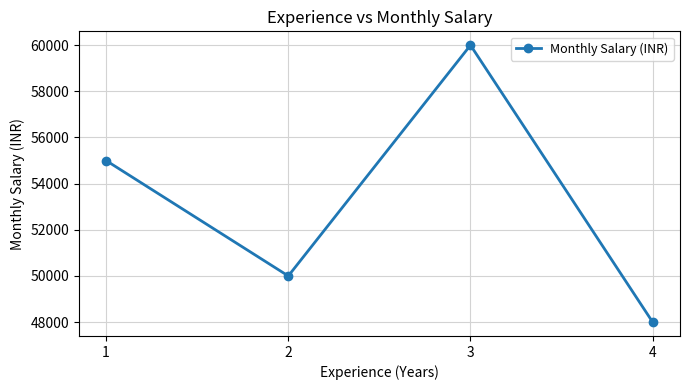

True or false: the data has more than 2 interior local peaks.

False